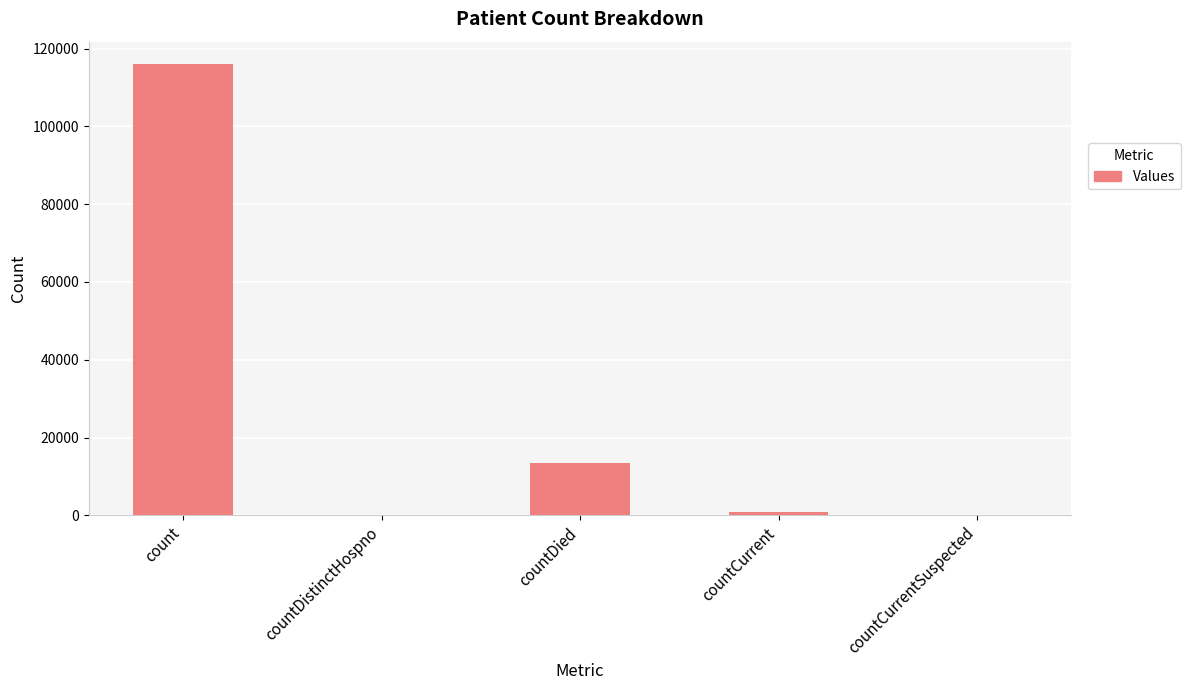

Reading right to left, extract all data points from this chart.

0	988	13417	0	115979